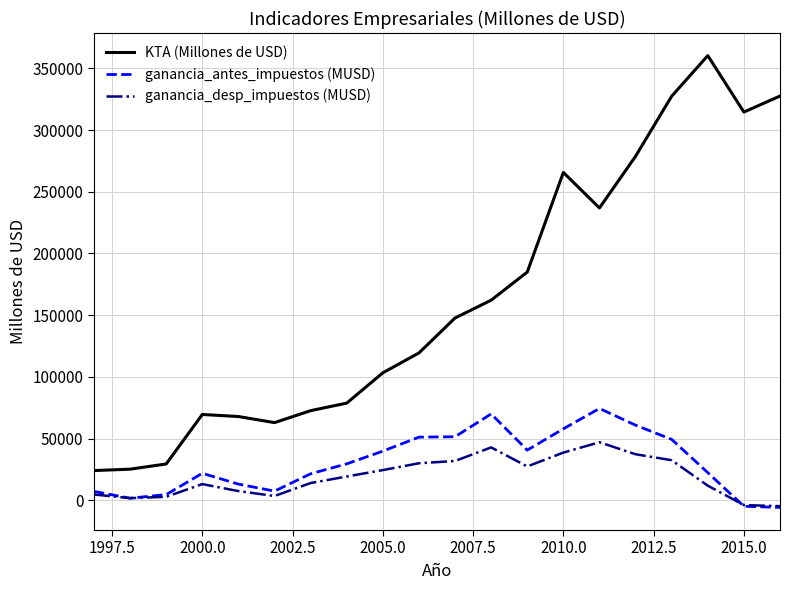

True or false: ganancia_antes_impuestos (MUSD) and KTA (Millones de USD) cross at least once.

False